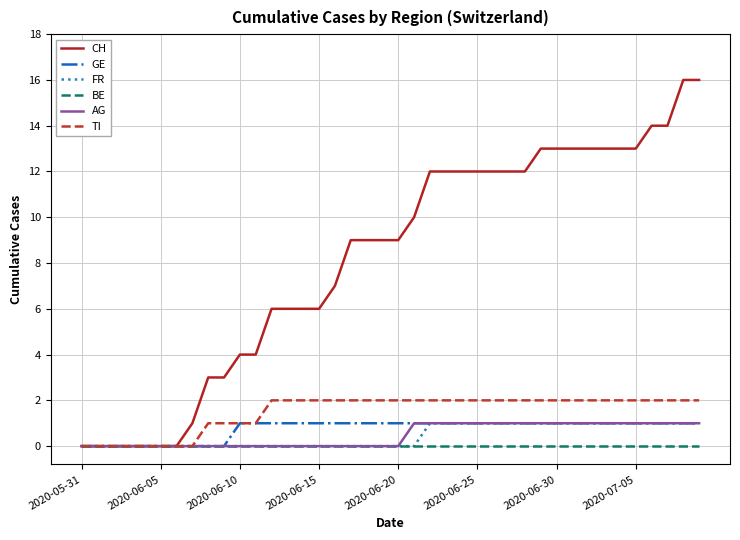

Does the chart have visible grid lines?

Yes